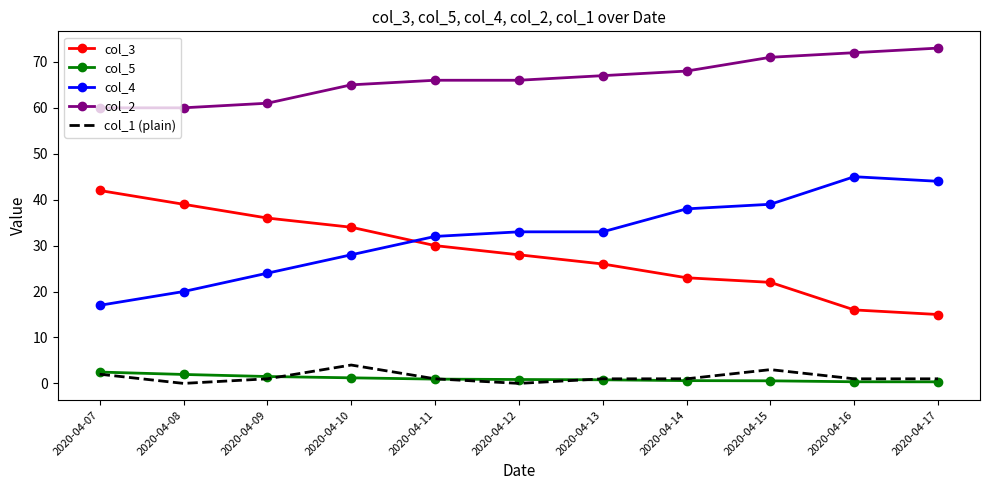

How many distinct data groups are displayed?

5